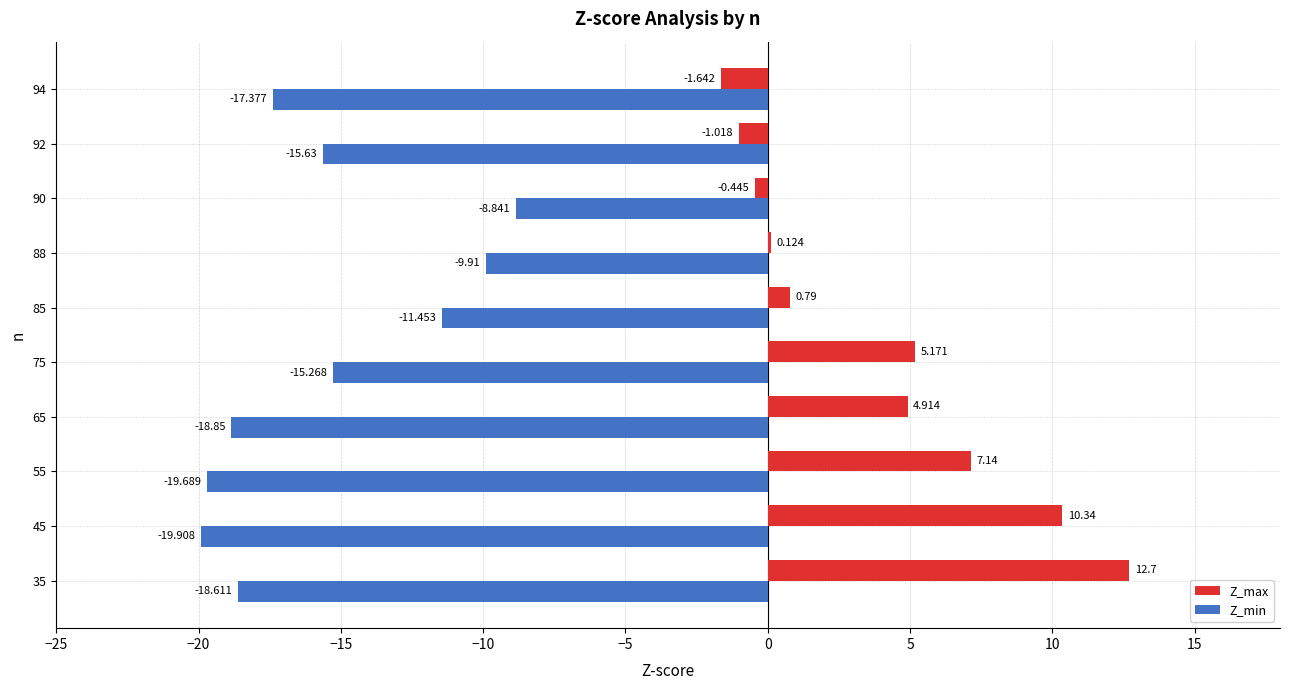

Which category has the highest value across all series?

35